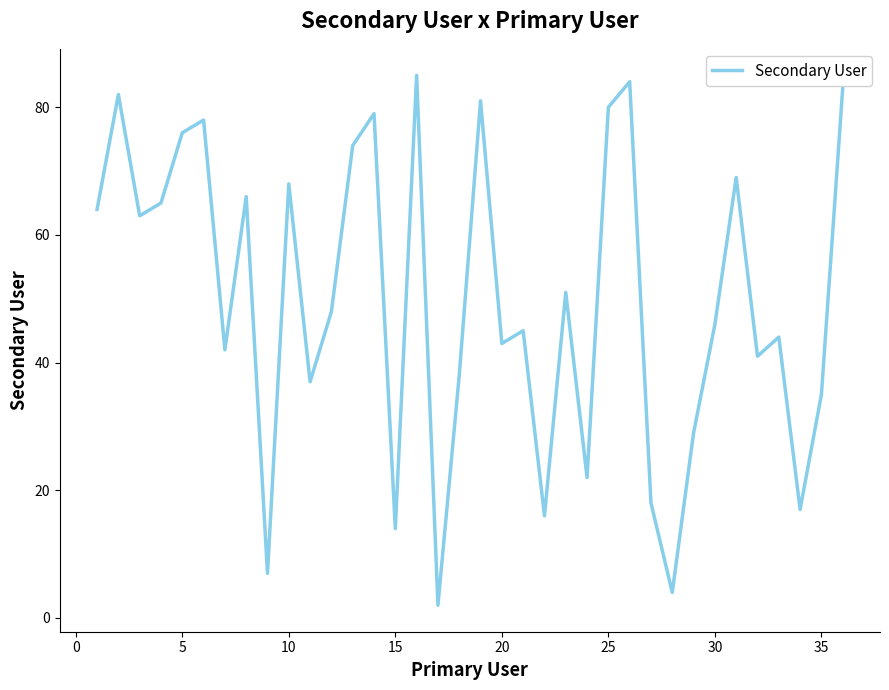

What is the maximum value shown in the chart?

85